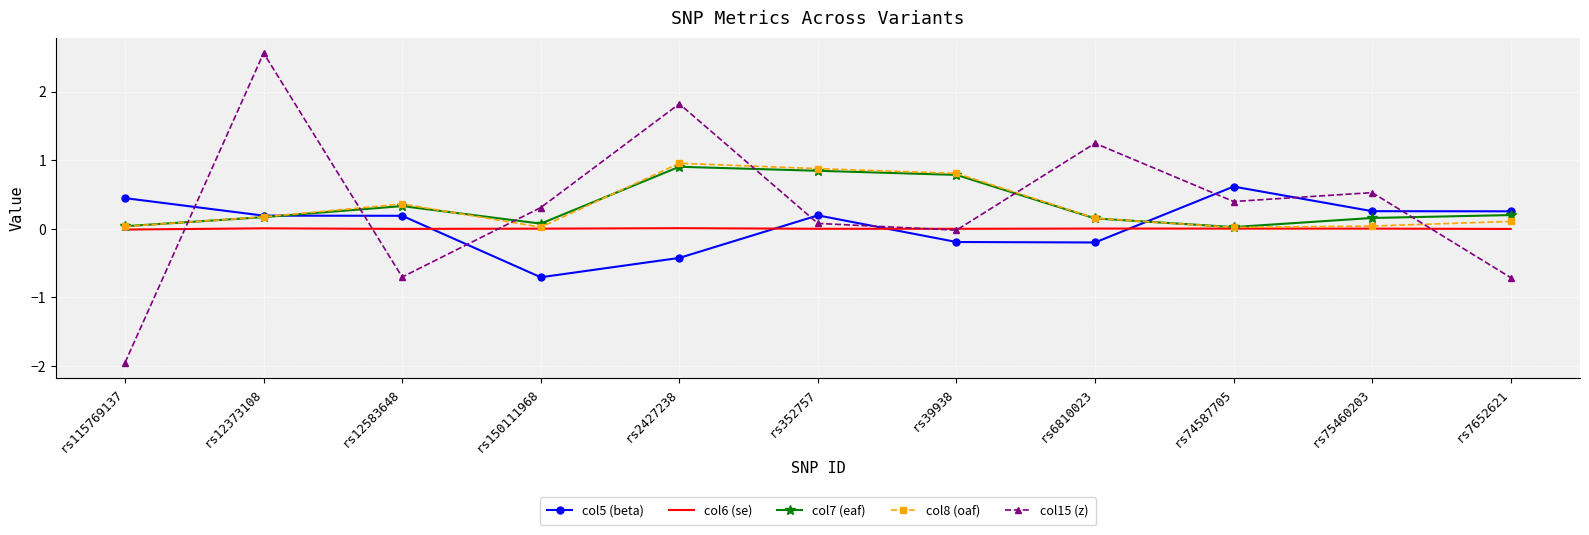

Is the value of col5 (beta) at rs6810023 greater than the value of col7 (eaf) at rs74587705?

No